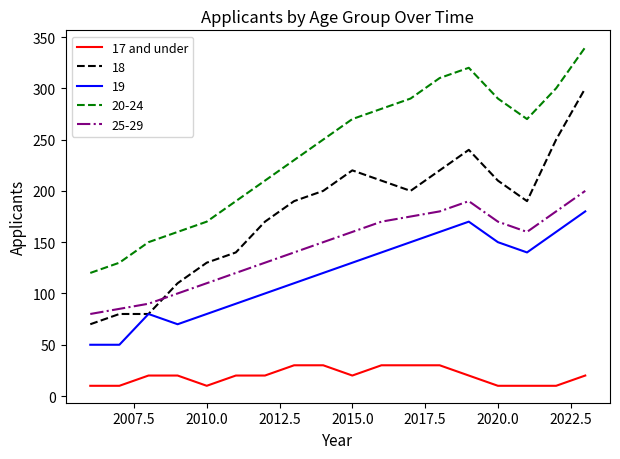

True or false: 17 and under and 25-29 cross at least once.

False